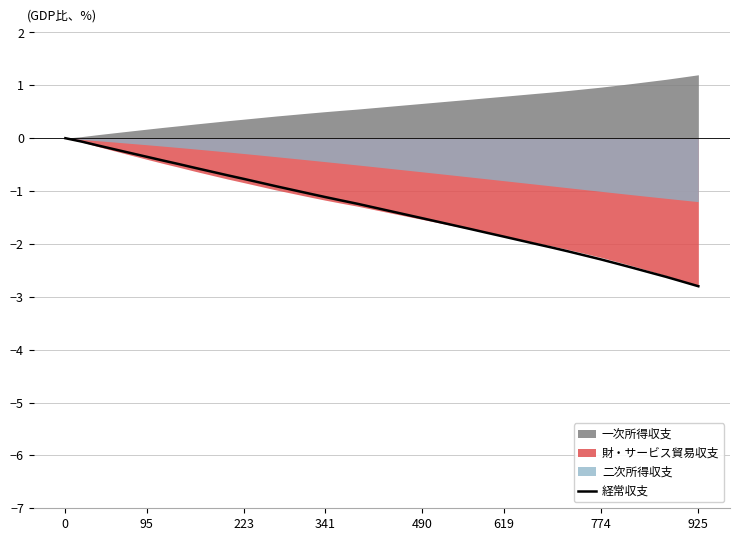

Between 28 and 39, which is larger?

28